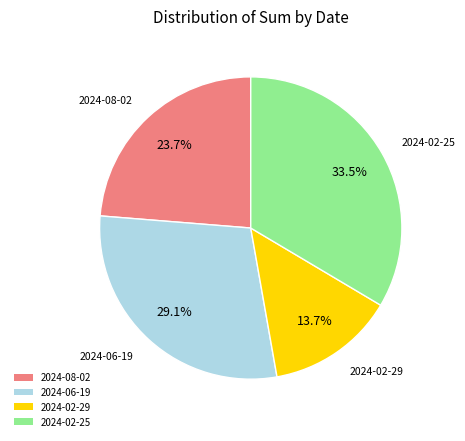

How many slices are in this pie chart?

4